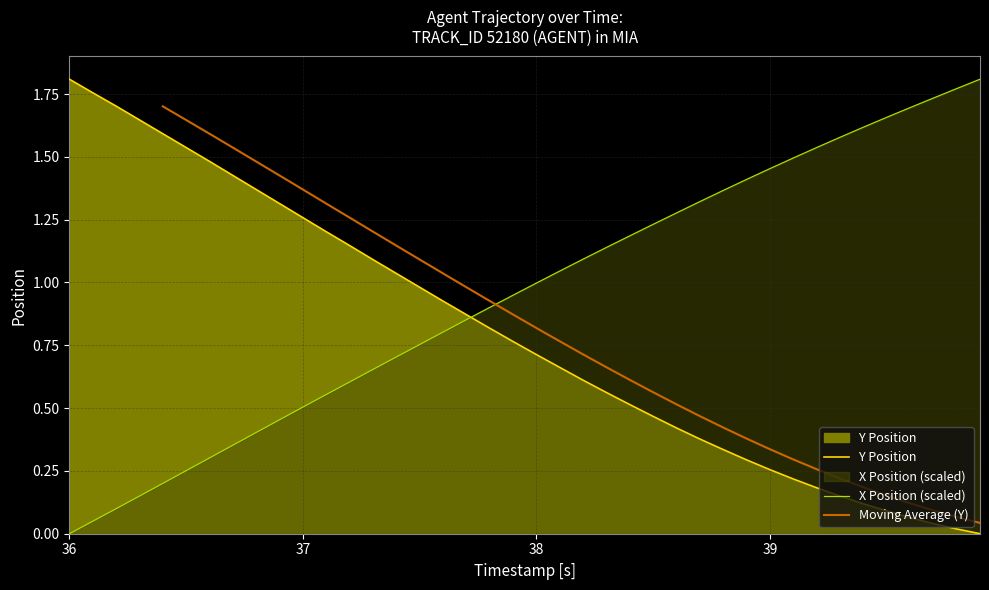

What is the difference between the maximum and minimum values in the X Position series?

1.8